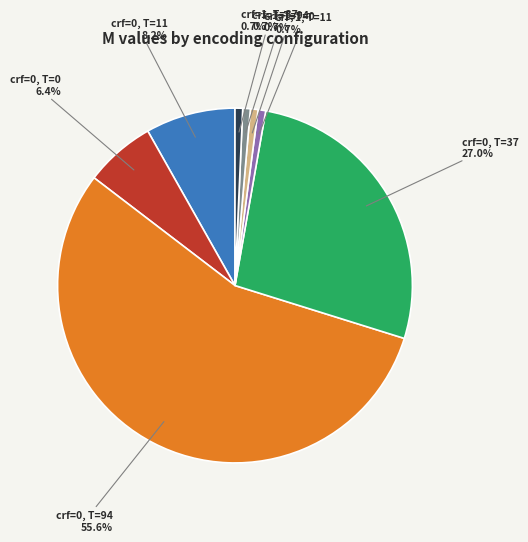

Is there a majority slice in this chart?

Yes